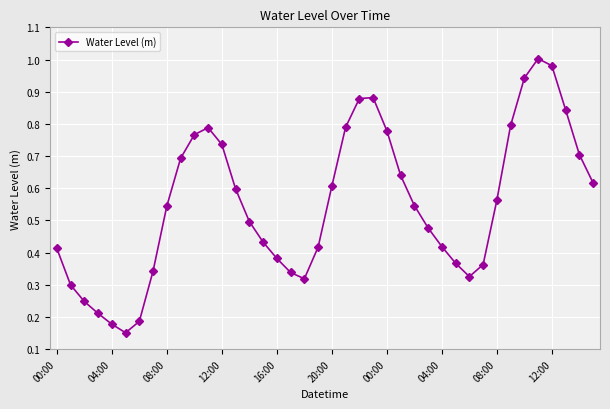

How many points are higher than both their immediate neighbors (excluding endpoints)?

3